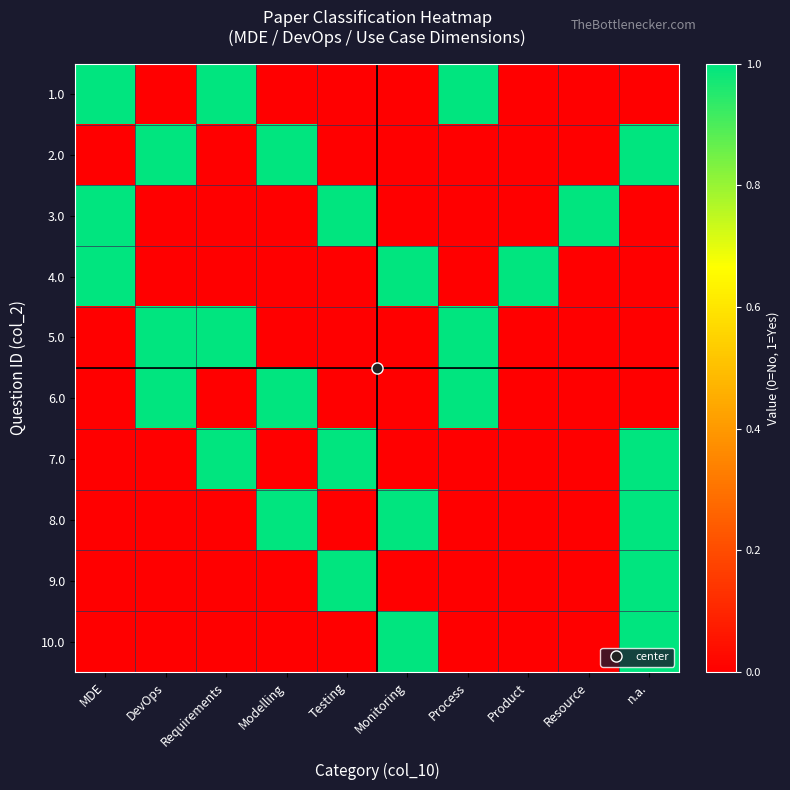

Reading left to right, what are all the values shown in this chart?

1.0: MDE=1	DevOps=0	Requirements=1	Modelling=0	Testing=0	Monitoring=0	Process=1	Product=0	Resource=0	n.a.=0
2.0: MDE=0	DevOps=1	Requirements=0	Modelling=1	Testing=0	Monitoring=0	Process=0	Product=0	Resource=0	n.a.=1
3.0: MDE=1	DevOps=0	Requirements=0	Modelling=0	Testing=1	Monitoring=0	Process=0	Product=0	Resource=1	n.a.=0
4.0: MDE=1	DevOps=0	Requirements=0	Modelling=0	Testing=0	Monitoring=1	Process=0	Product=1	Resource=0	n.a.=0
5.0: MDE=0	DevOps=1	Requirements=1	Modelling=0	Testing=0	Monitoring=0	Process=1	Product=0	Resource=0	n.a.=0
6.0: MDE=0	DevOps=1	Requirements=0	Modelling=1	Testing=0	Monitoring=0	Process=1	Product=0	Resource=0	n.a.=0
7.0: MDE=0	DevOps=0	Requirements=1	Modelling=0	Testing=1	Monitoring=0	Process=0	Product=0	Resource=0	n.a.=1
8.0: MDE=0	DevOps=0	Requirements=0	Modelling=1	Testing=0	Monitoring=1	Process=0	Product=0	Resource=0	n.a.=1
9.0: MDE=0	DevOps=0	Requirements=0	Modelling=0	Testing=1	Monitoring=0	Process=0	Product=0	Resource=0	n.a.=1
10.0: MDE=0	DevOps=0	Requirements=0	Modelling=0	Testing=0	Monitoring=1	Process=0	Product=0	Resource=0	n.a.=1